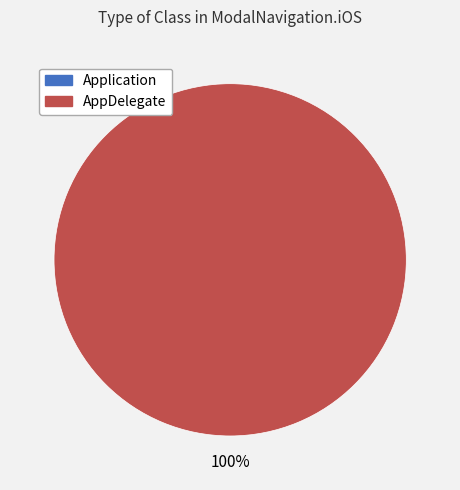

Count the number of slices in the pie.

2